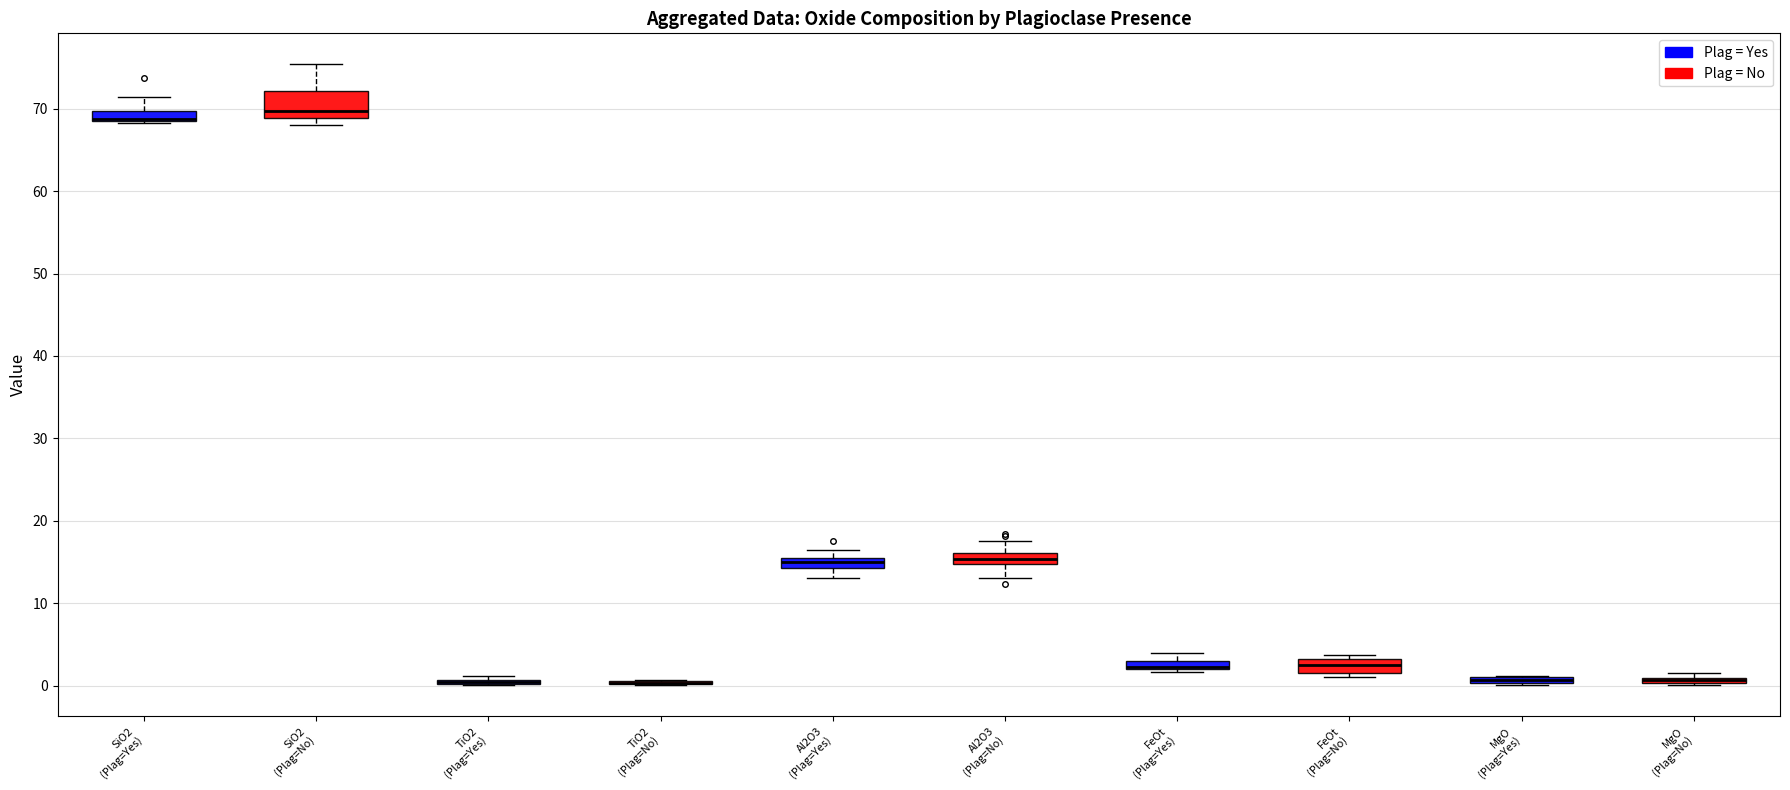

Which box is the tallest, from its lower edge to its upper edge?

SiO2 (Plag=No)